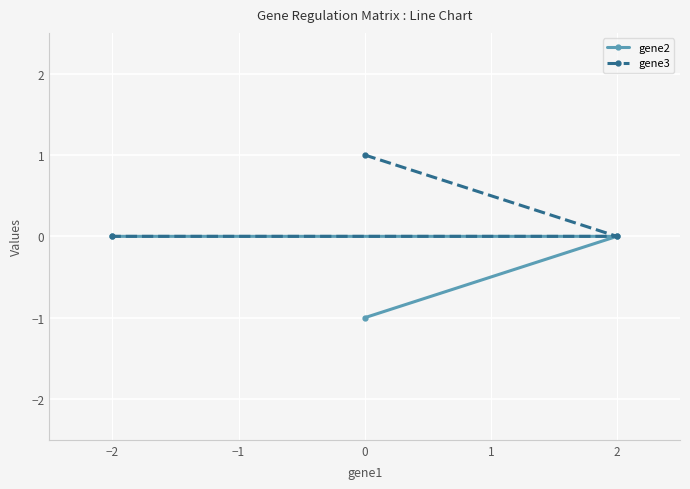

How many lines are shown in the chart?

2